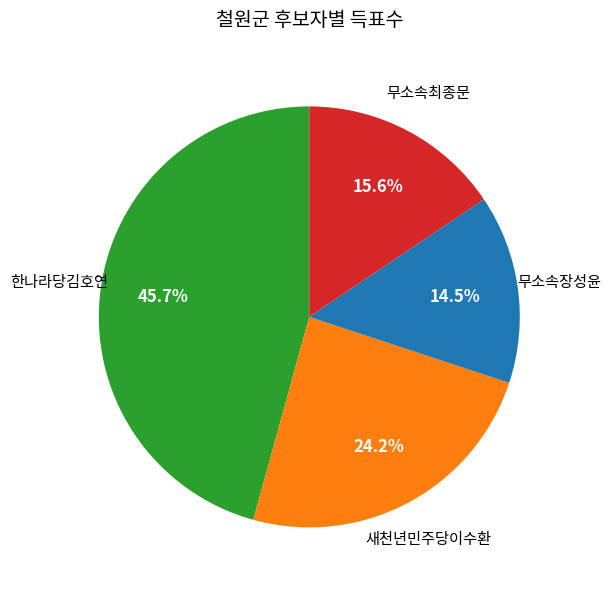

Is it true that 무소속장성윤 is 23% of the pie?

False